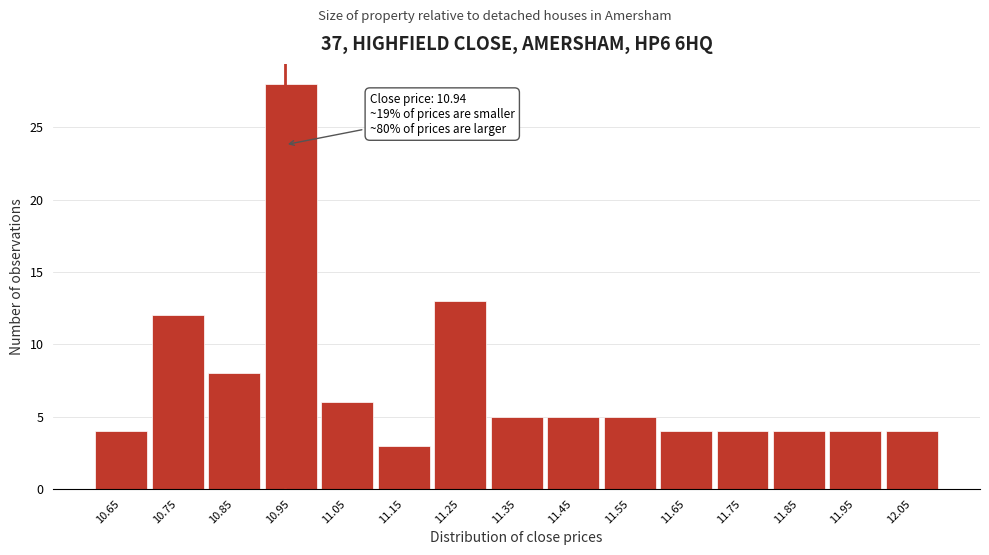

Which range on the x-axis has the tallest bar?

10.9 to 11.0